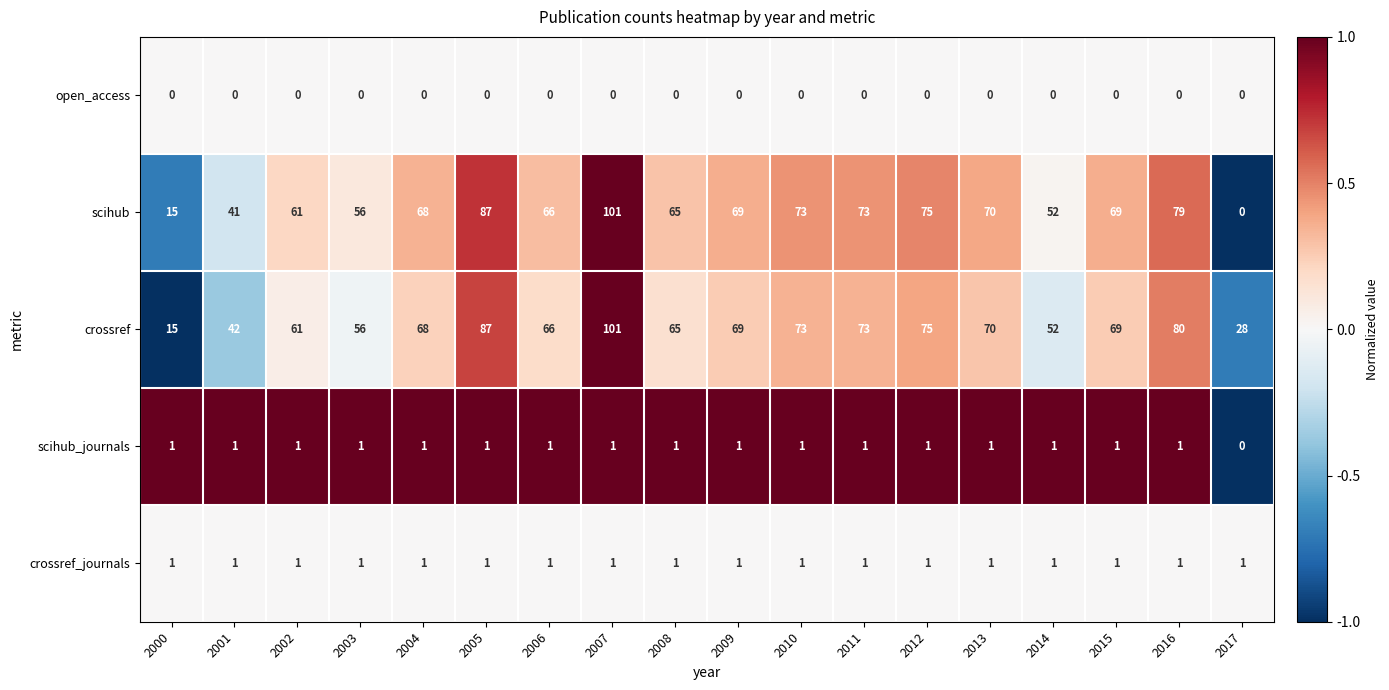

Which series has the largest range (max minus min)?

scihub